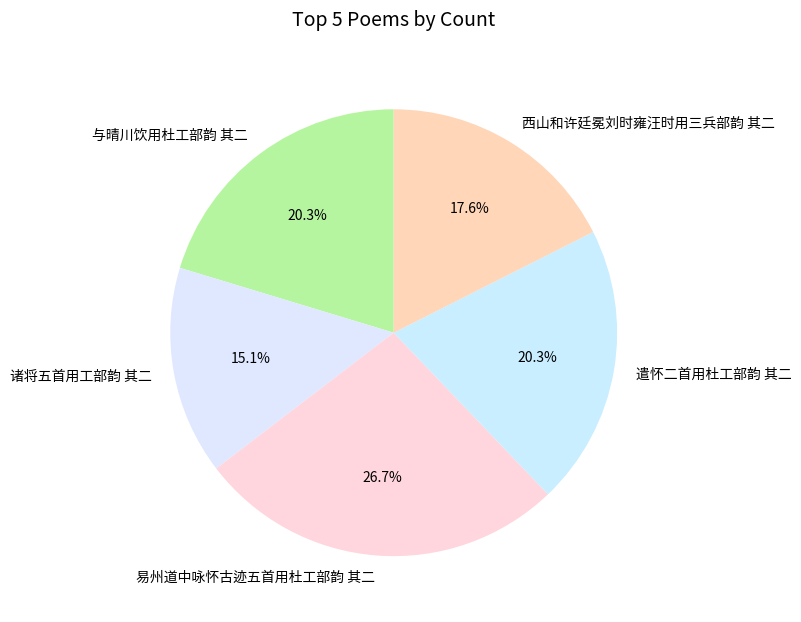

How many segments does this pie chart have?

5